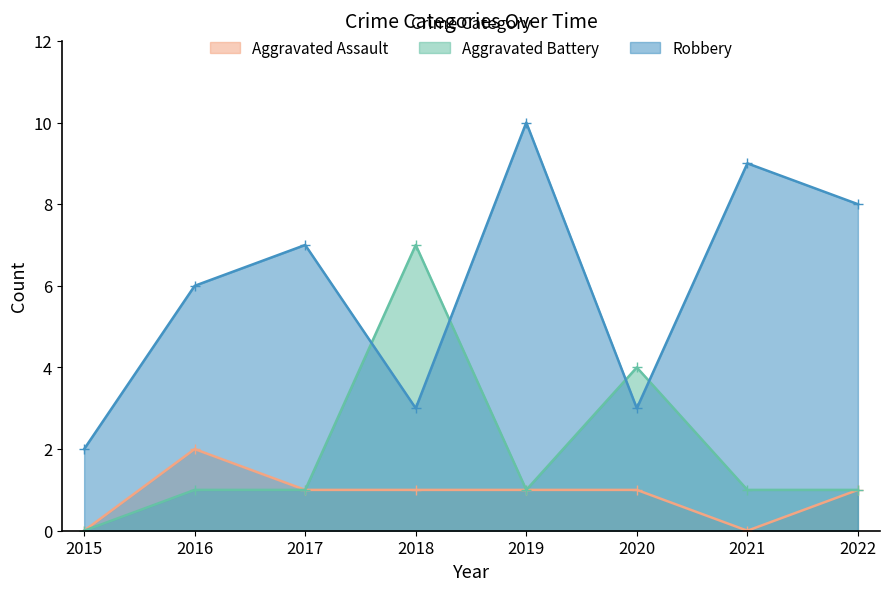

Is the value of Robbery at 2022 greater than the value of Aggravated Battery at 2021?

Yes